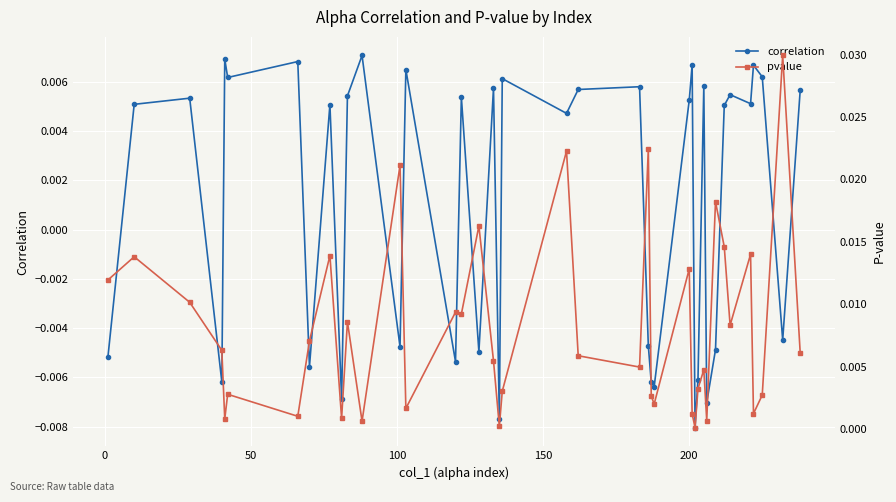

In correlation, how many points are lower than both neighbors (excluding endpoints)?

14